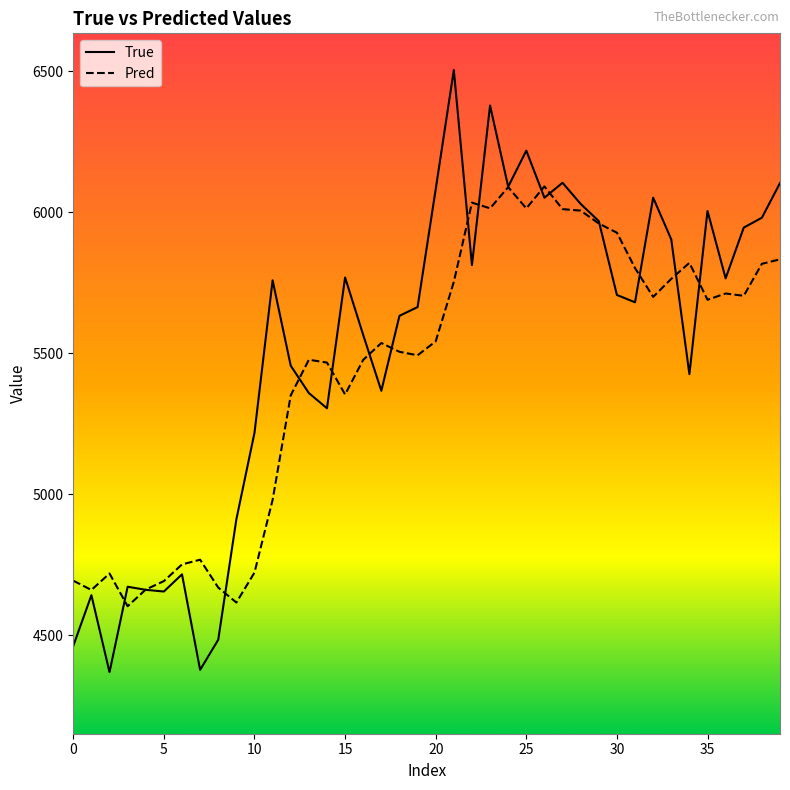

What is the lowest value of the Pred series?

4602.8